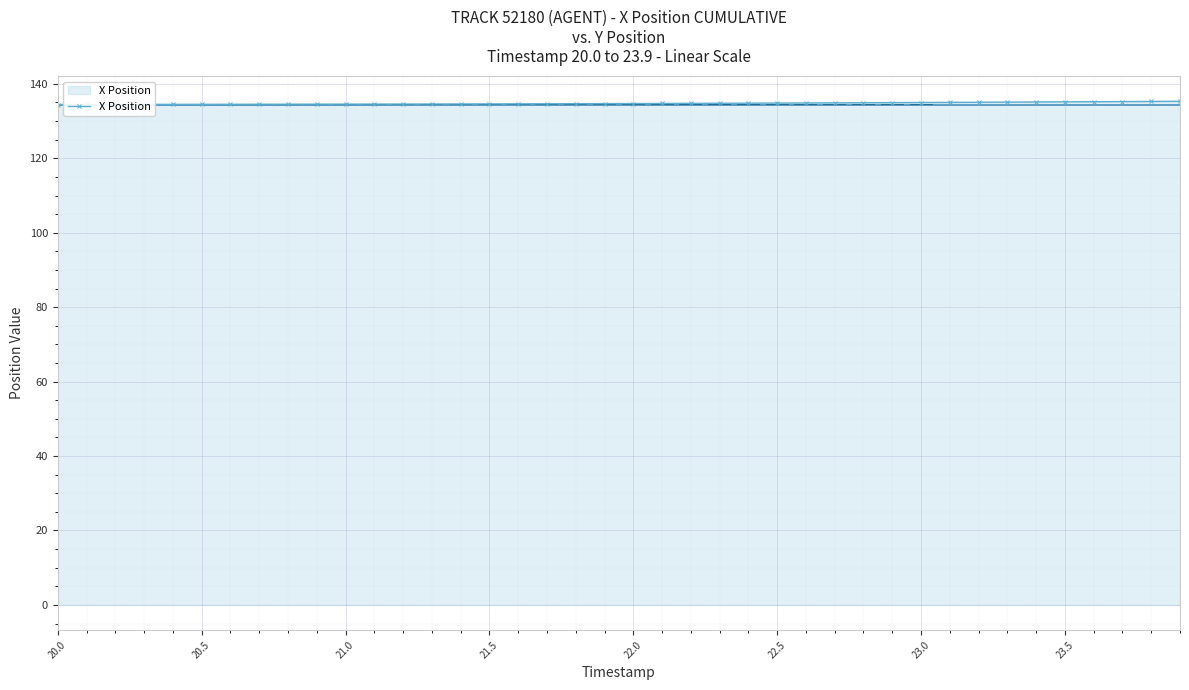

What is the maximum value for X Position?

135.3